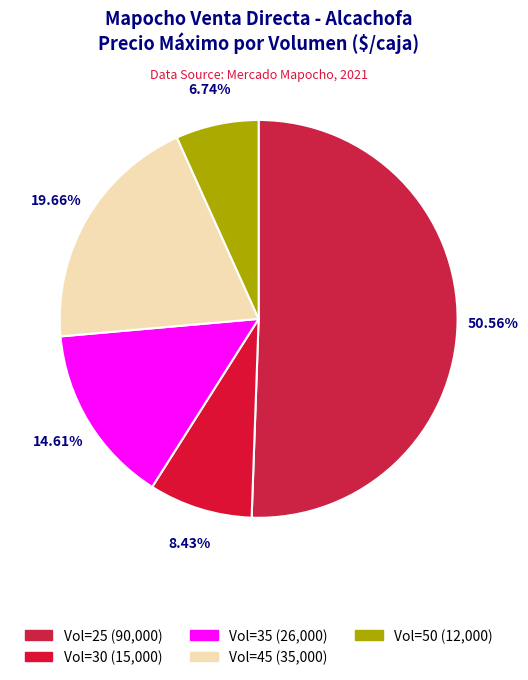

Count the number of slices in the pie.

5